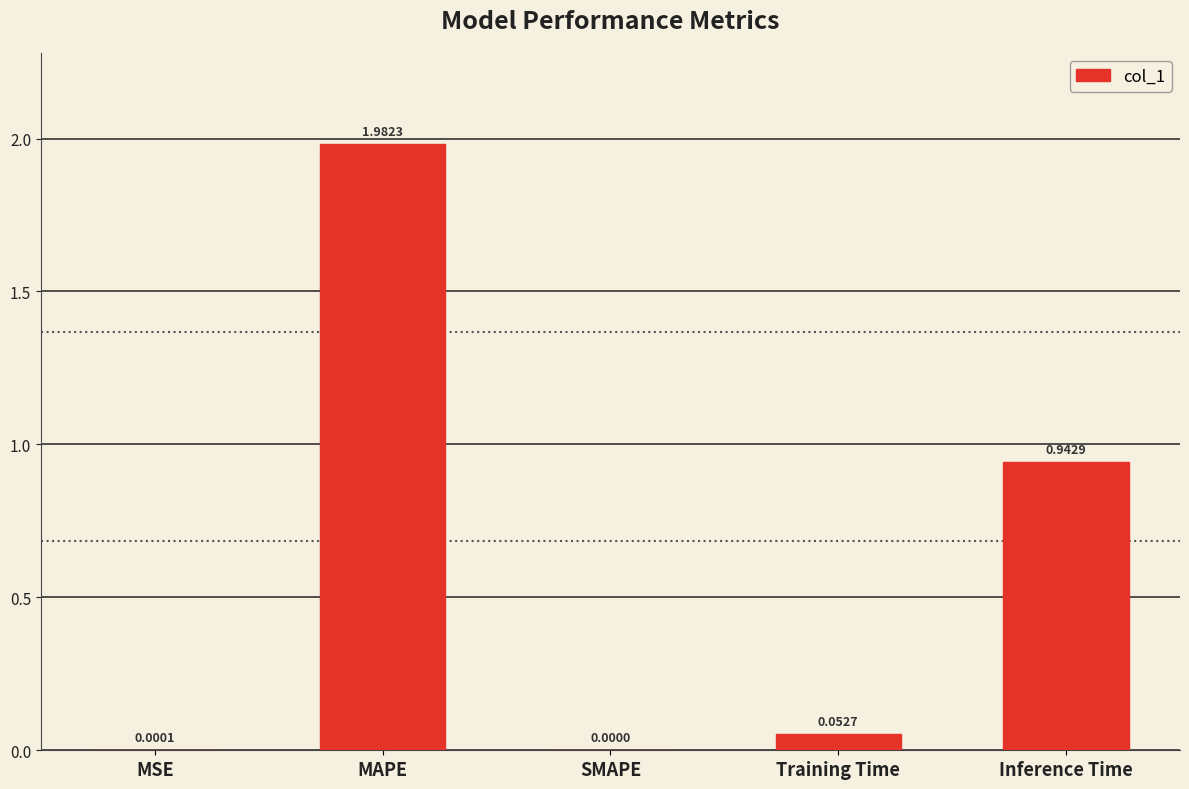

What is the sum of the values at Inference Time and MAPE?

2.9